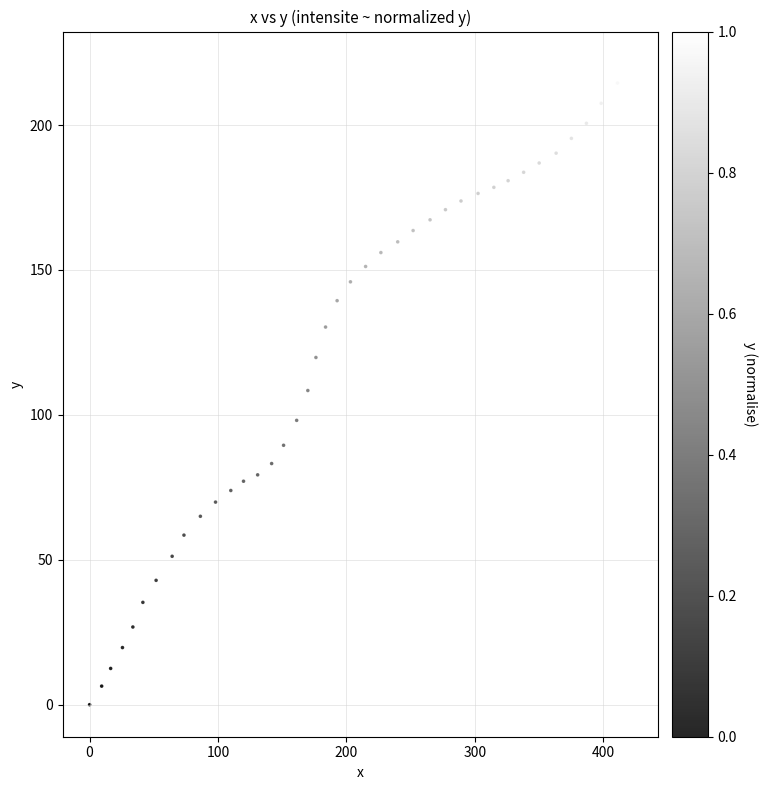

What is the range of X values (max minus min)?

421.7